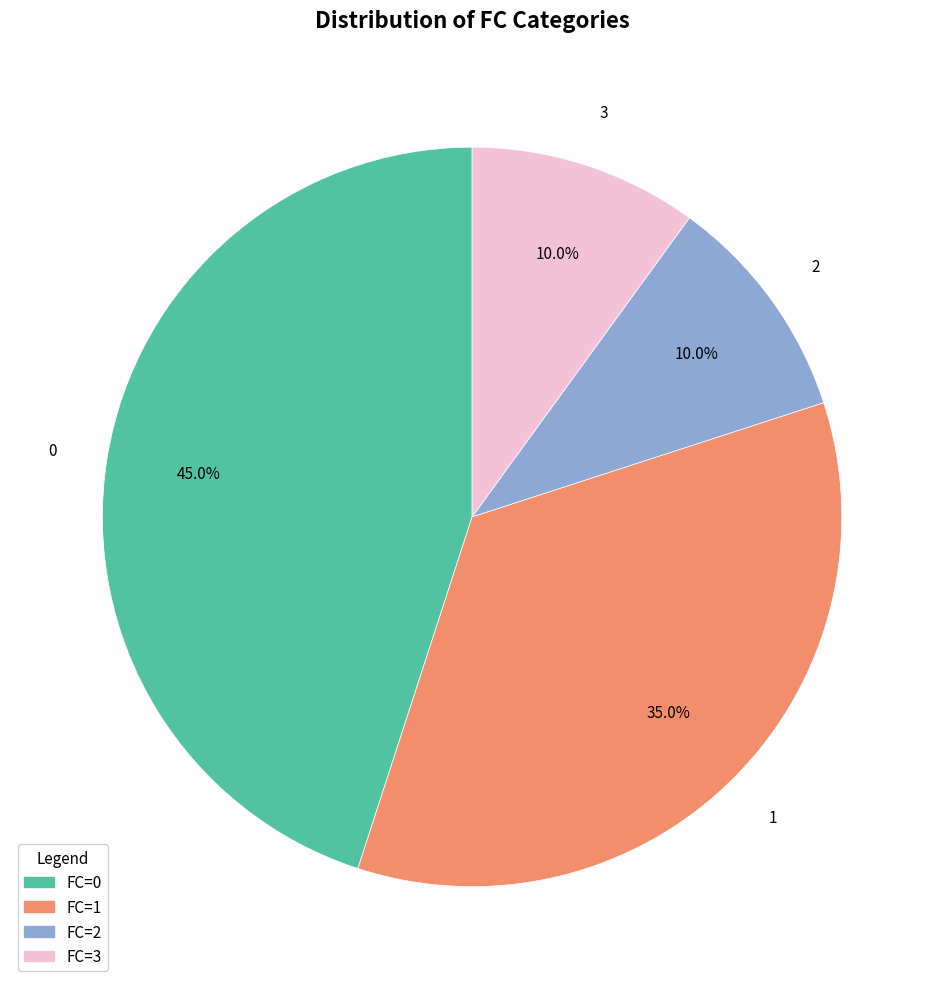

Is there a majority slice in this chart?

No